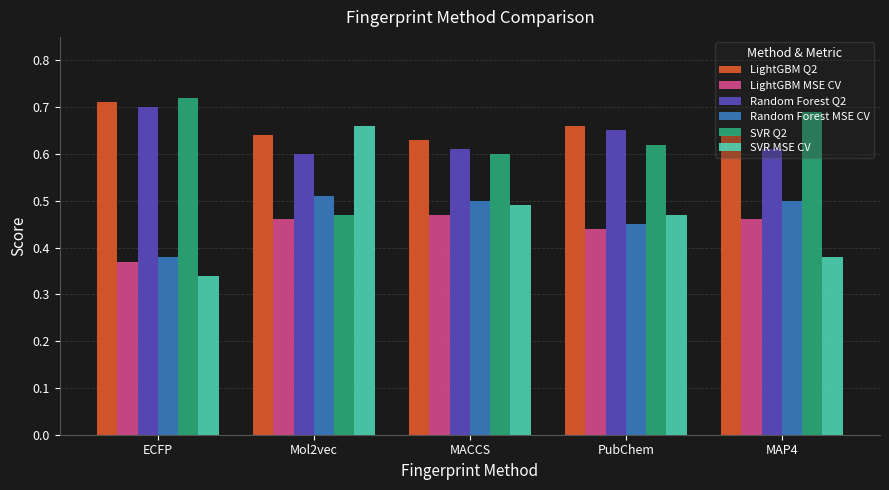

Count the Random Forest MSE CV values in the range 0 to 1.

5